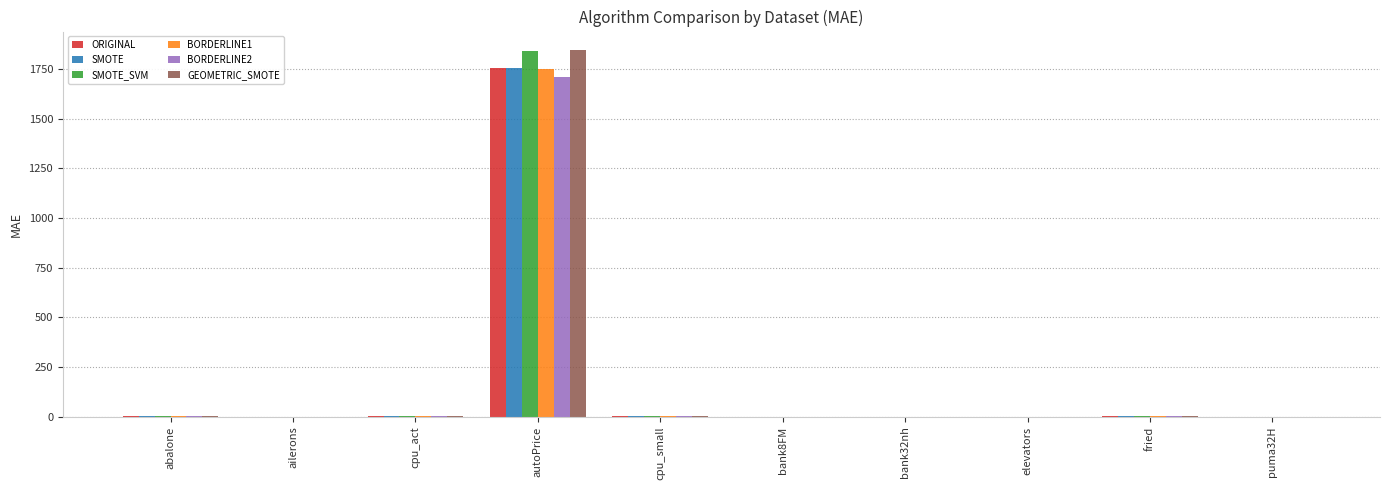

True or false: BORDERLINE2 has a value of 4.6 at cpu_small.

True